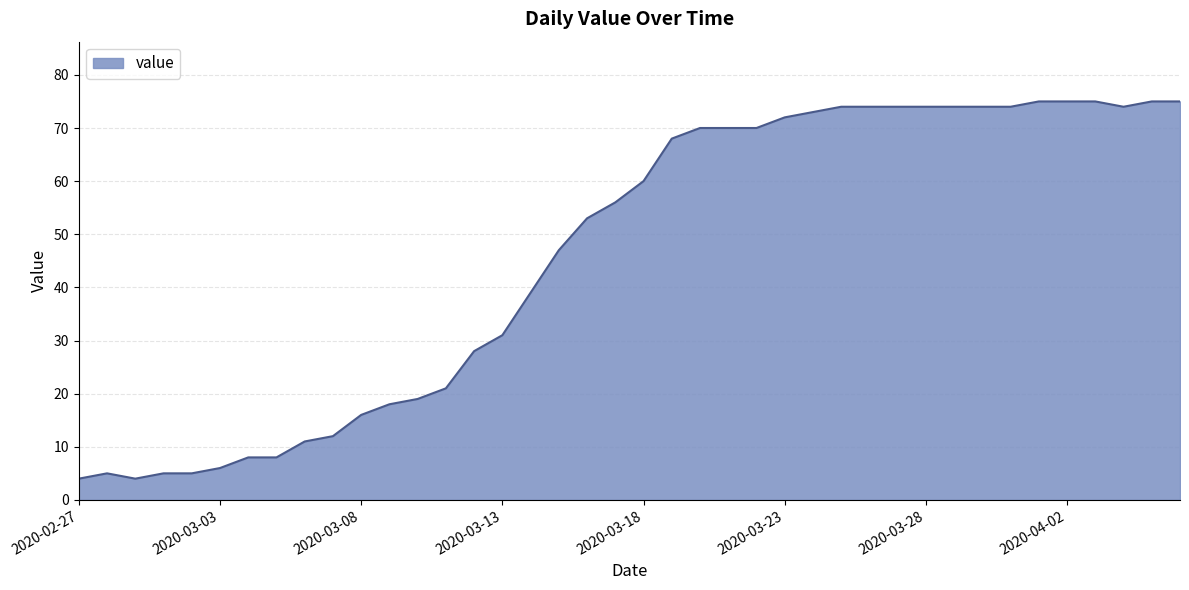

What is the greatest value displayed?

75